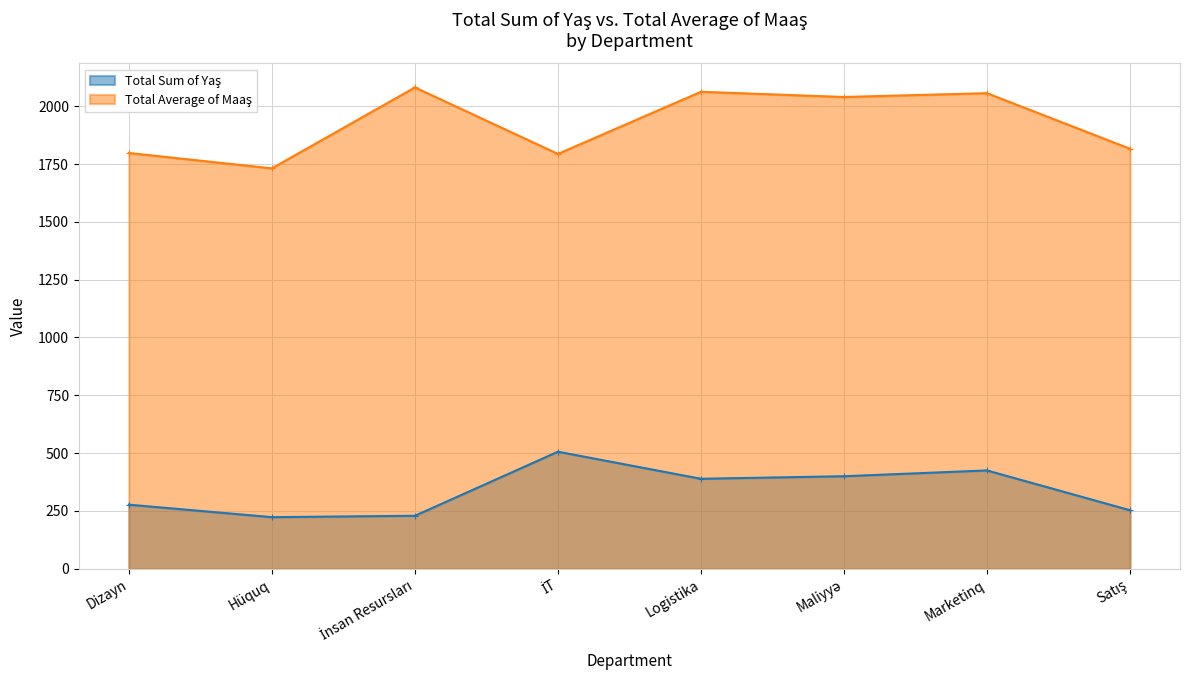

What is the total value across all series at Hüquq?

1954.4